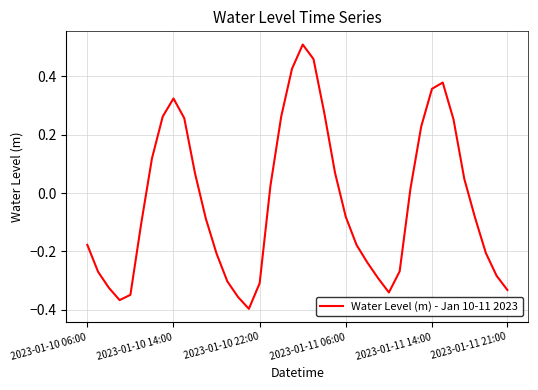

Is this an area chart (filled region under the line)?

No